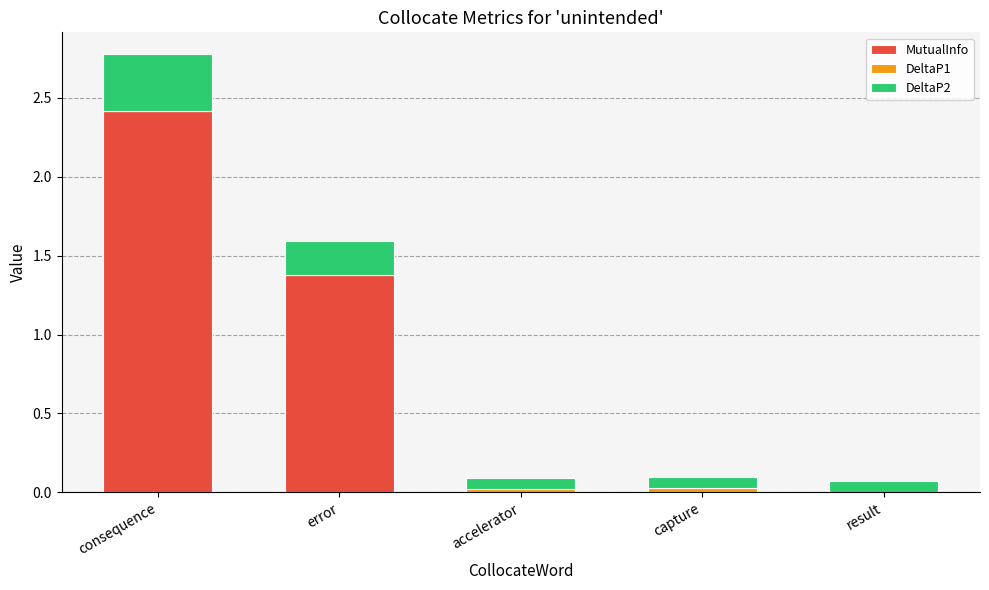

How many distinct data groups are displayed?

3